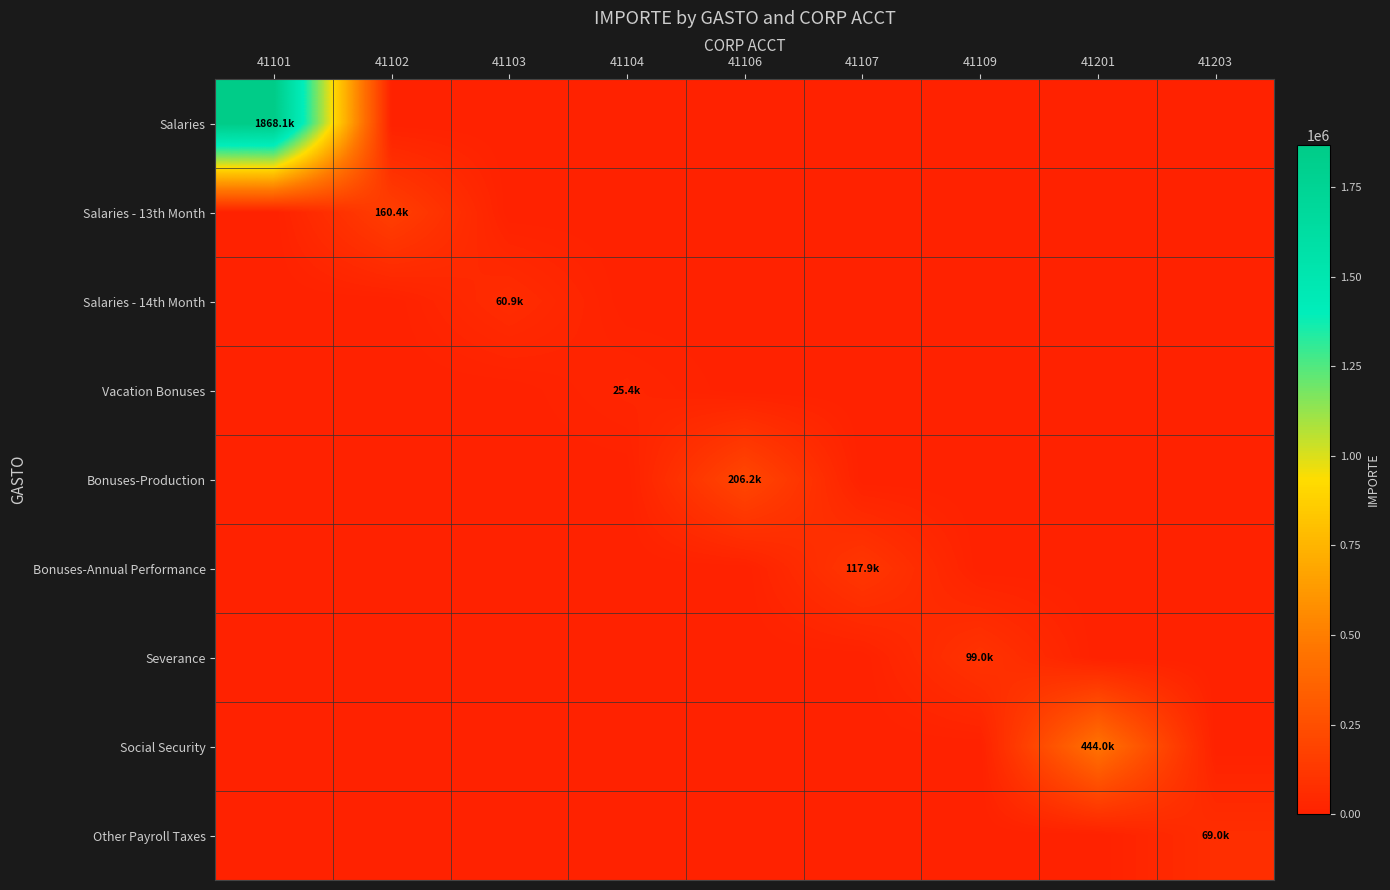

At how many categories does at least one series exceed 572397?

1